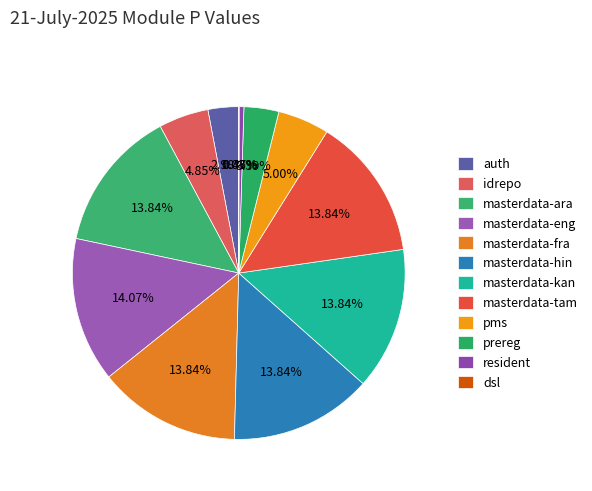

Does dsl represent more than half of the total?

No